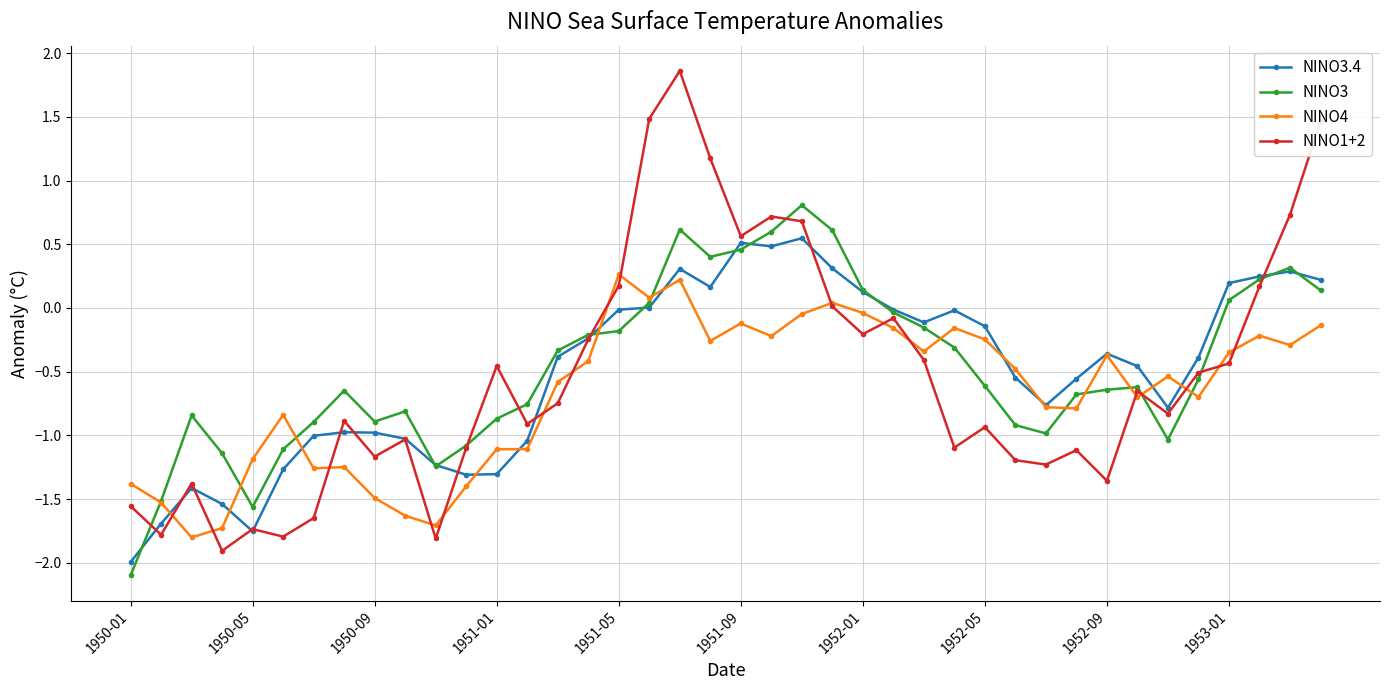

True or false: NINO1+2 has more than 1 points higher than both neighbors.

True